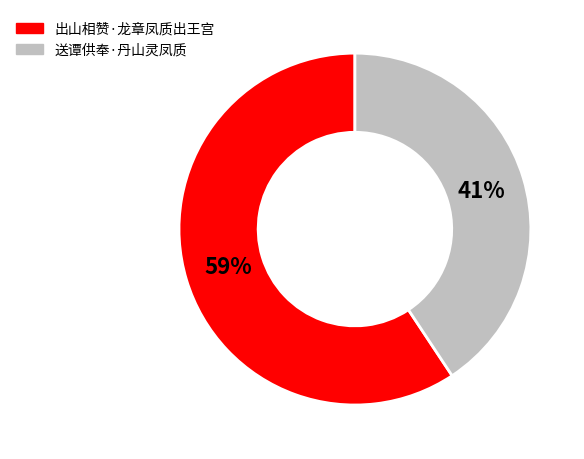

How many segments does this pie chart have?

2